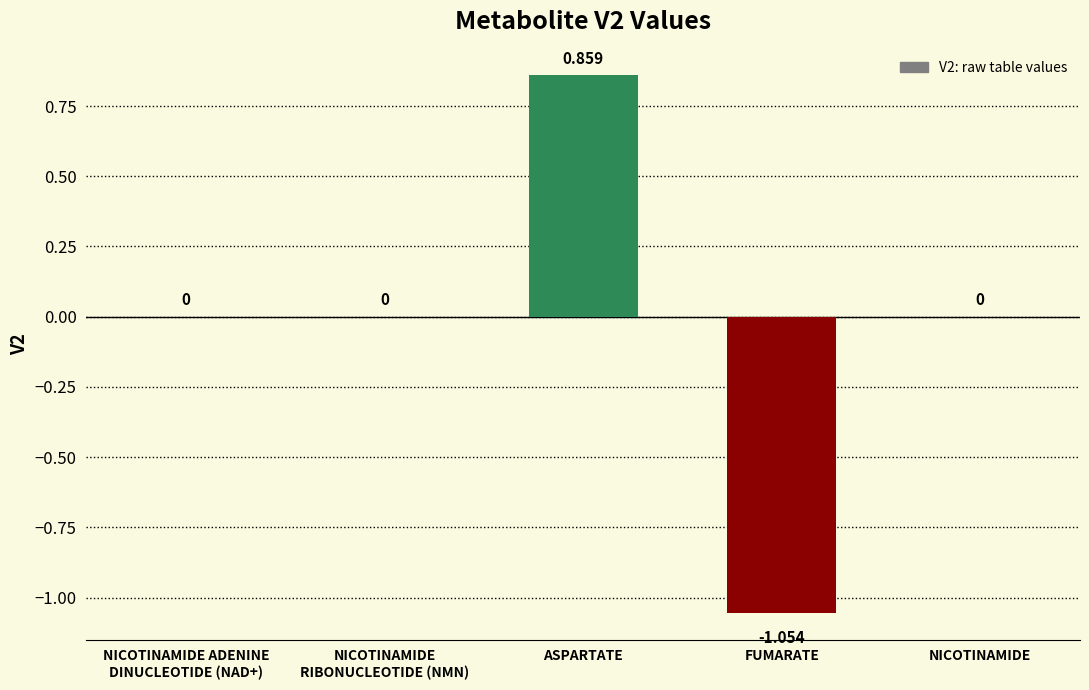

Between NICOTINAMIDE and ASPARTATE, which is larger?

ASPARTATE